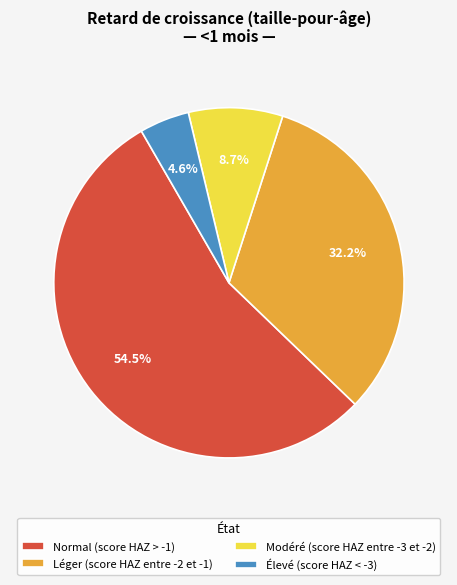

The Léger (score HAZ entre -2 et -1) slice represents 32% of the pie. True or false?

True